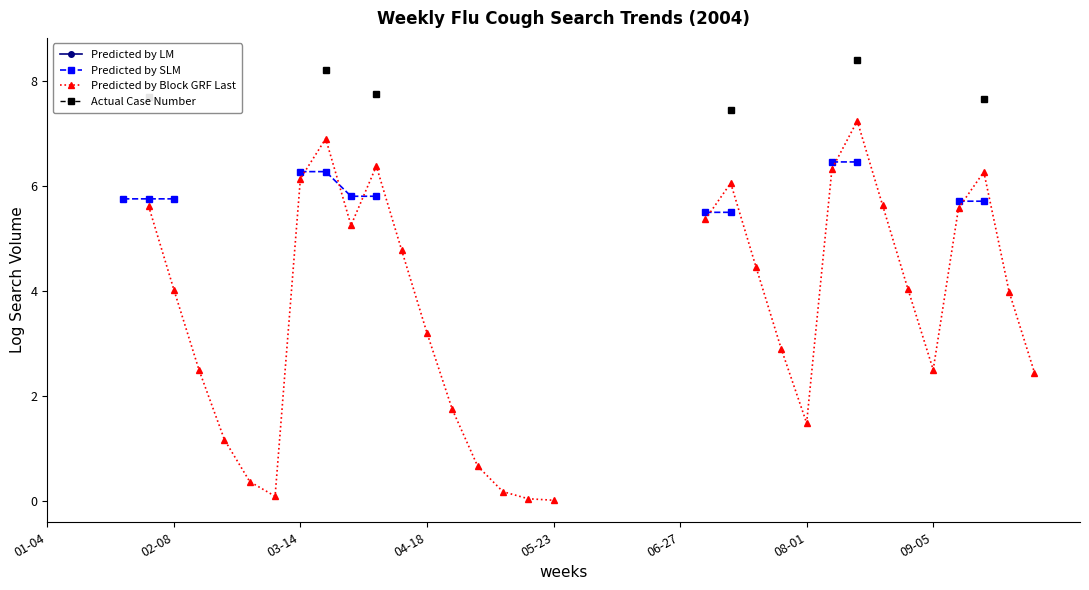

What is the difference between the maximum and second lowest values in the Predicted by Block GRF Last series?

7.2